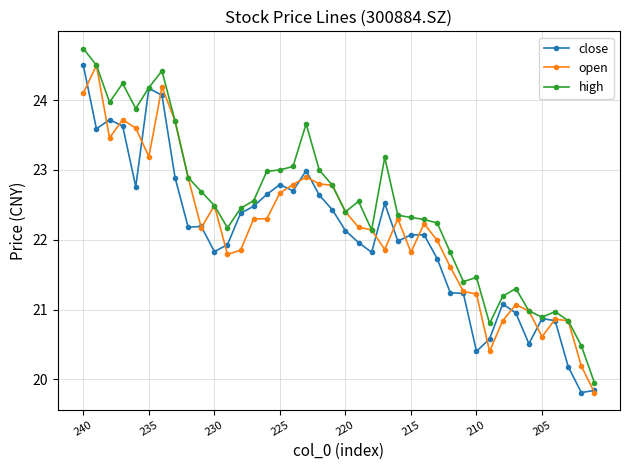

True or false: close has more than 1 points higher than both neighbors.

True